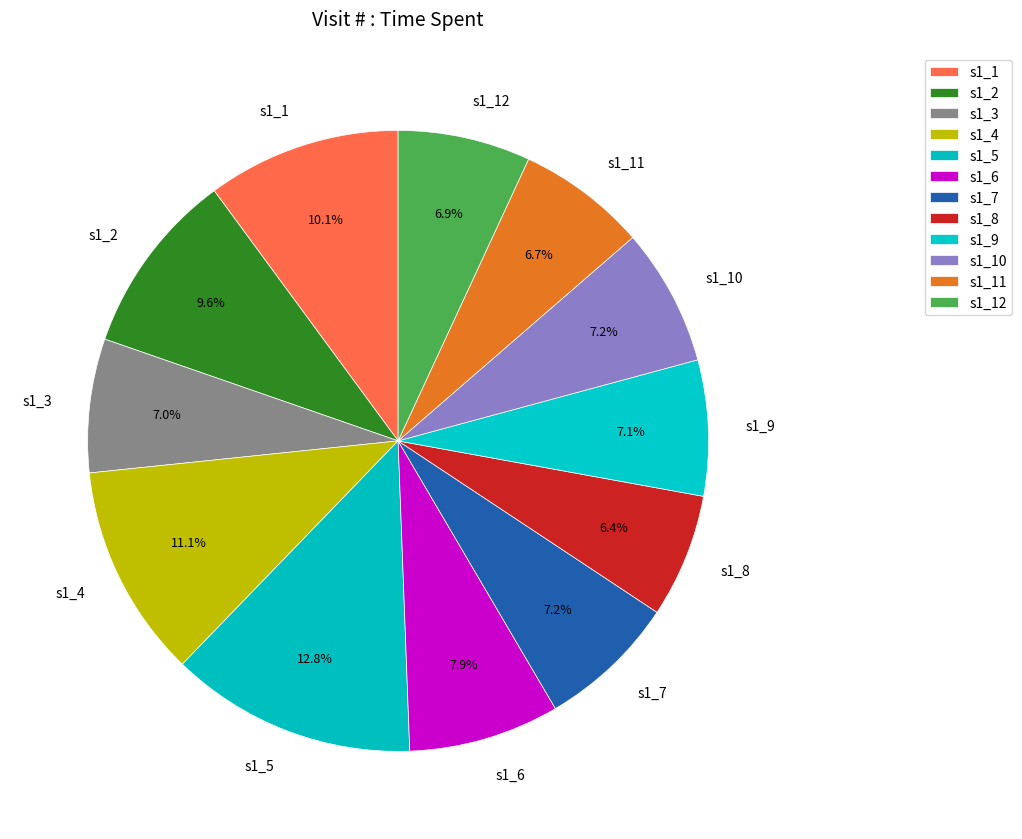

To the nearest percent, what is the average slice percentage?

8%